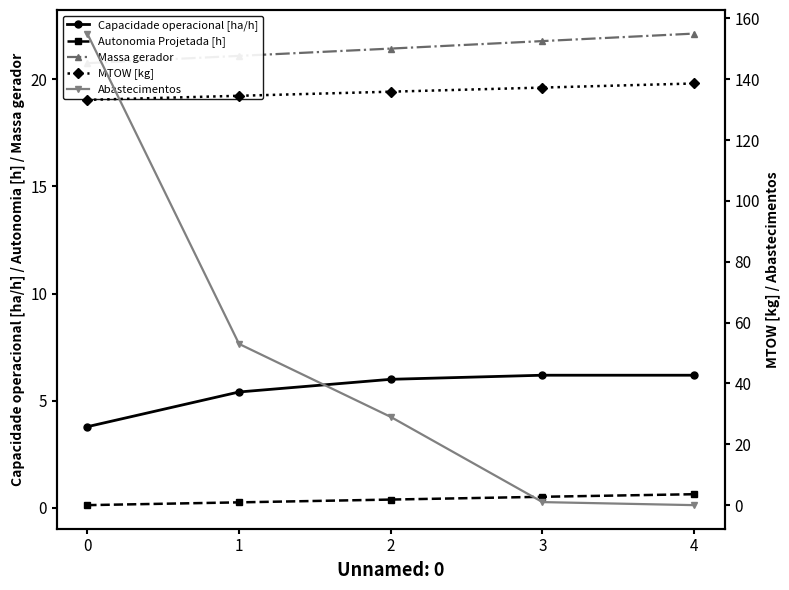

What is the sum of the Massa gerador values at 1 and 4?

43.2